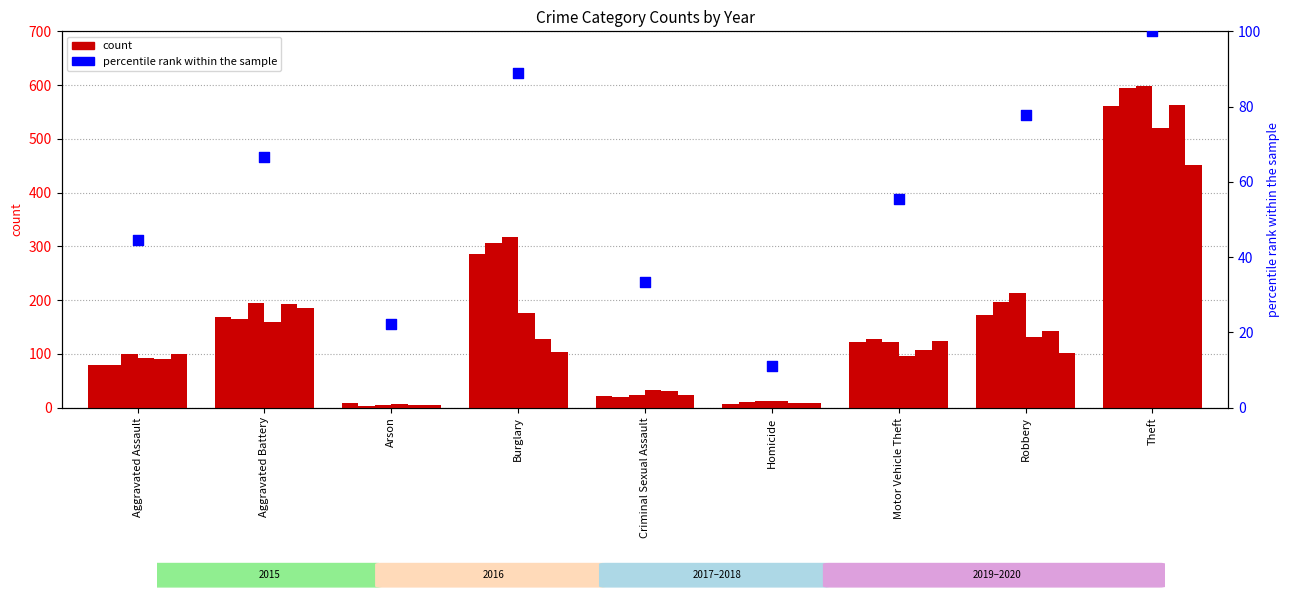

Approximately how many times larger is the value at Aggravated Battery compared to Robbery?

0.9